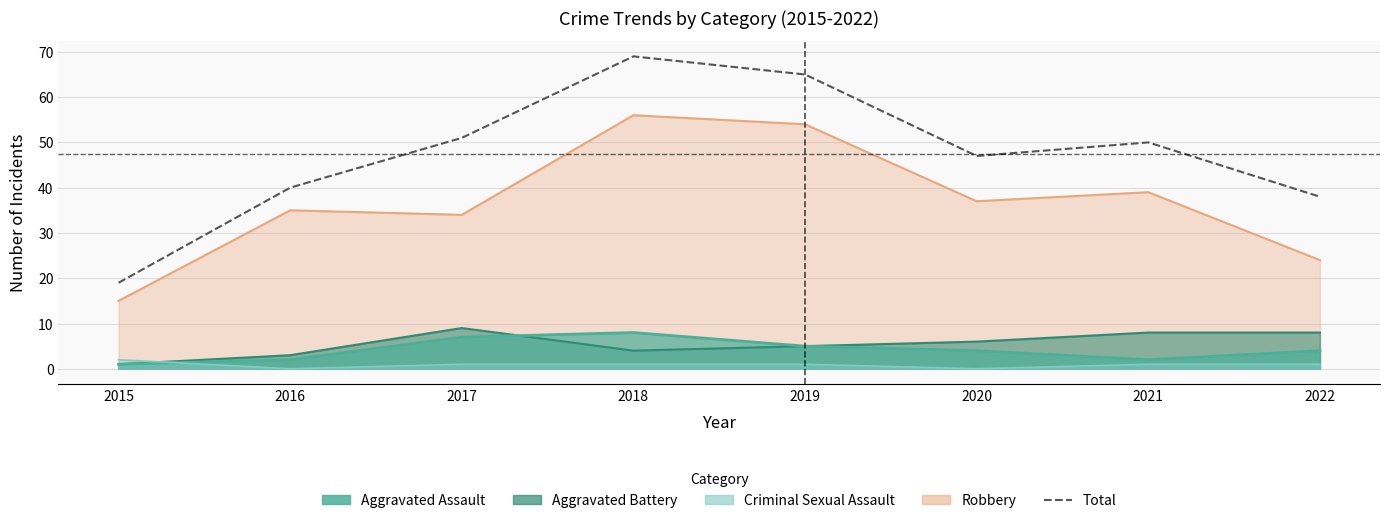

Reading left to right, extract all data points from this chart.

19	40	51	69	65	47	50	38